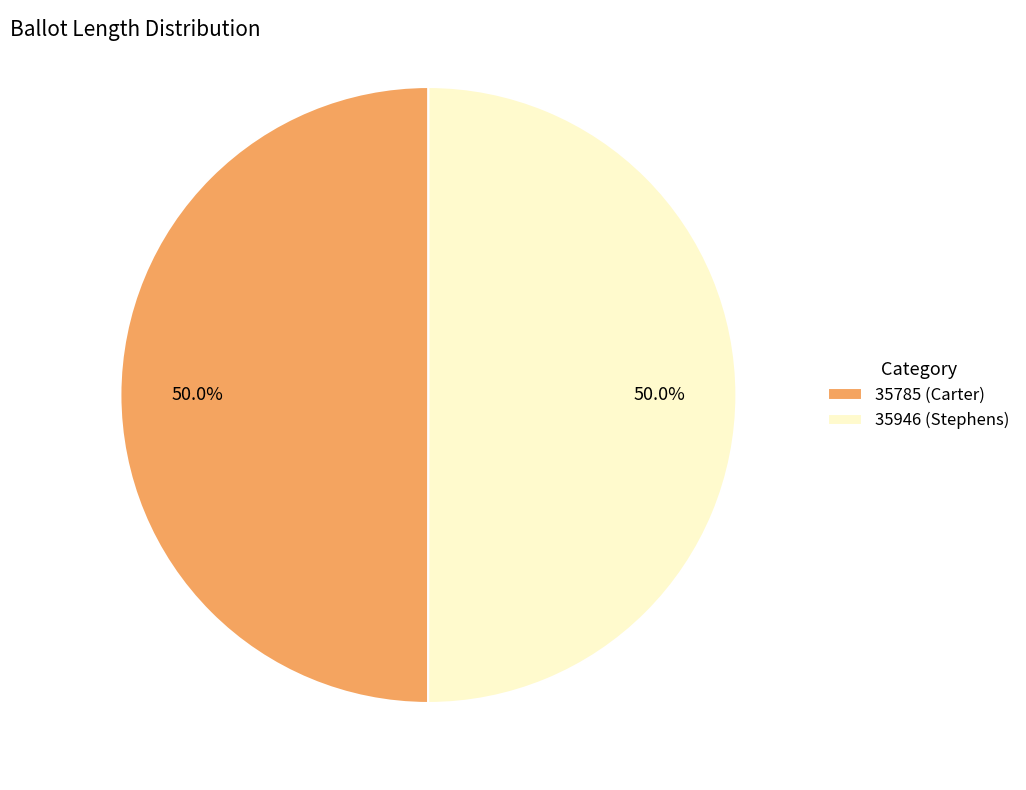

How many segments does this pie chart have?

2